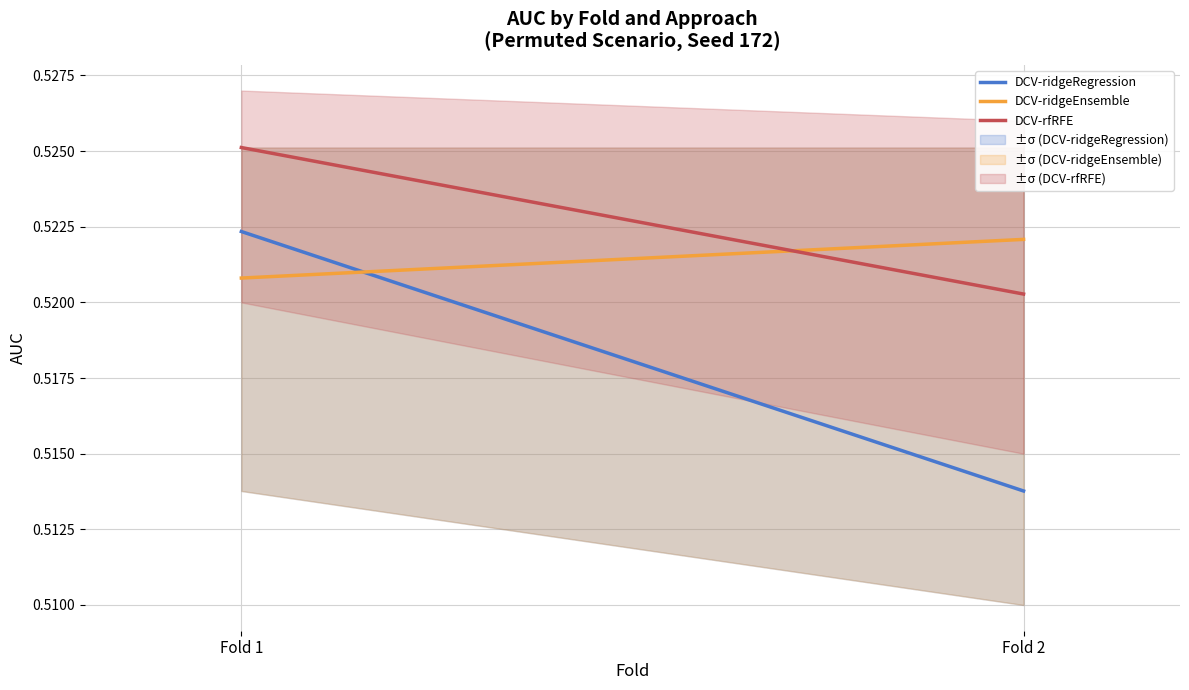

Is it true that DCV-rfRFE equals 0.8 at Fold 1?

False